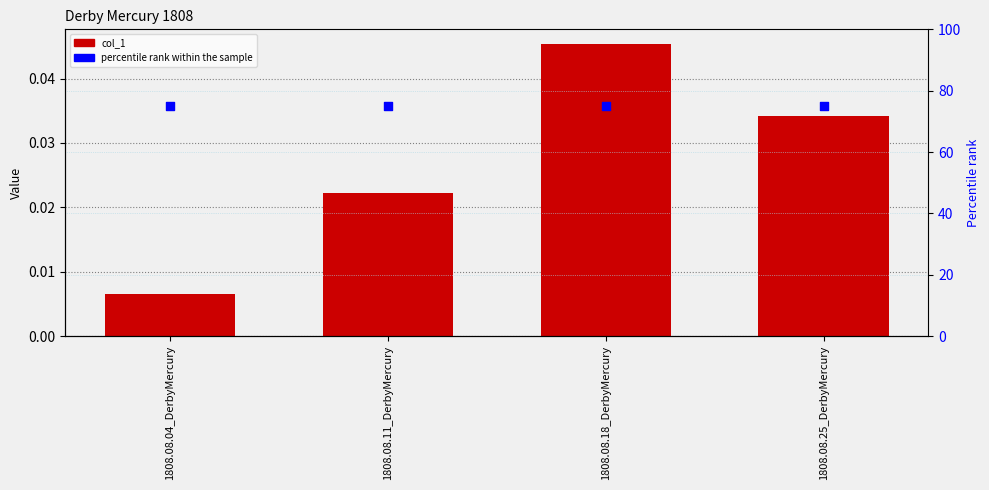

At which category is the sum across all series the highest?

1808.08.18_DerbyMercury